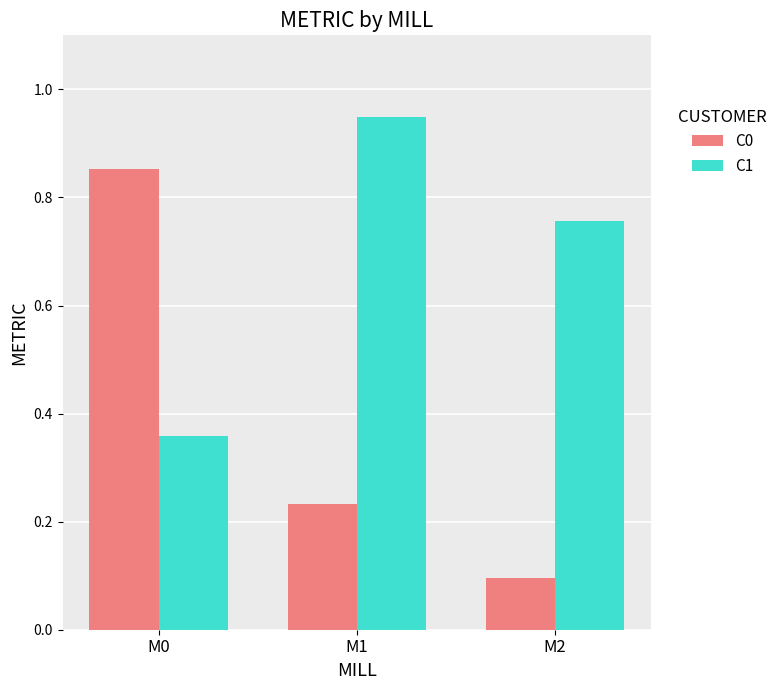

How many categories are shown in the chart?

3